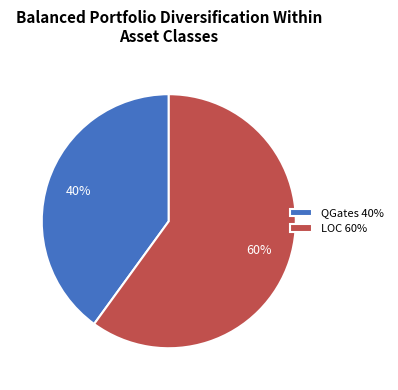

Between QGates and LOC, which is larger?

LOC